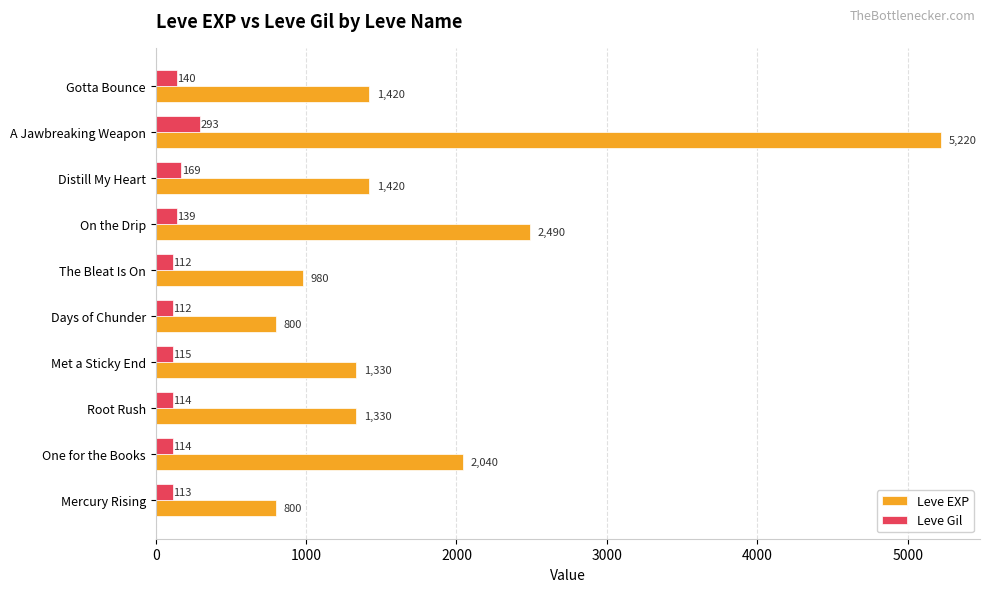

What is the difference between the maximum and second lowest values in the Leve EXP series?

4420